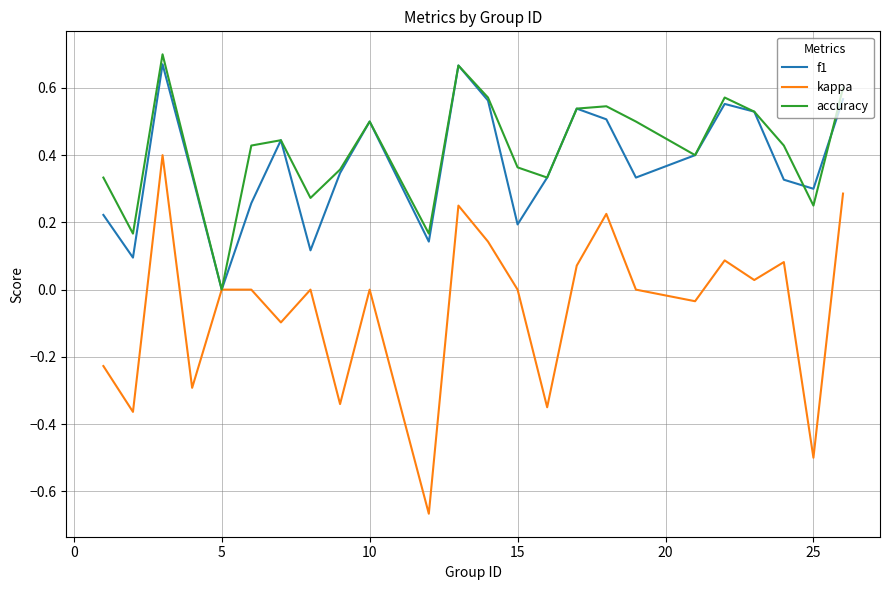

What is the difference between the second highest and second lowest values in the f1 series?

0.6